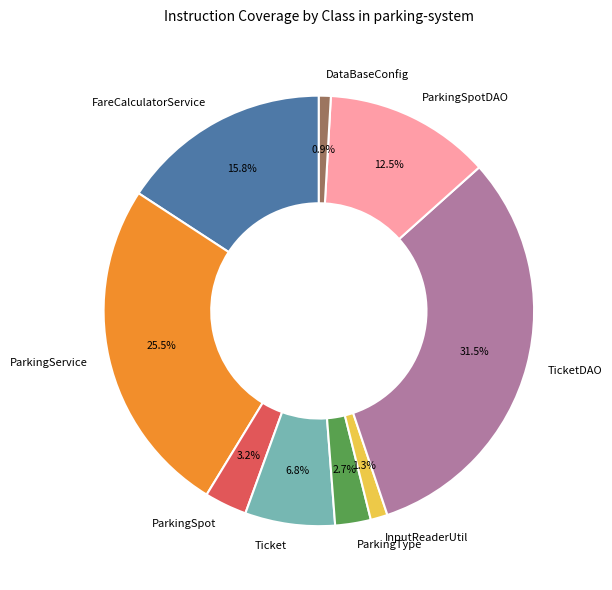

What is the largest slice in the pie chart?

TicketDAO